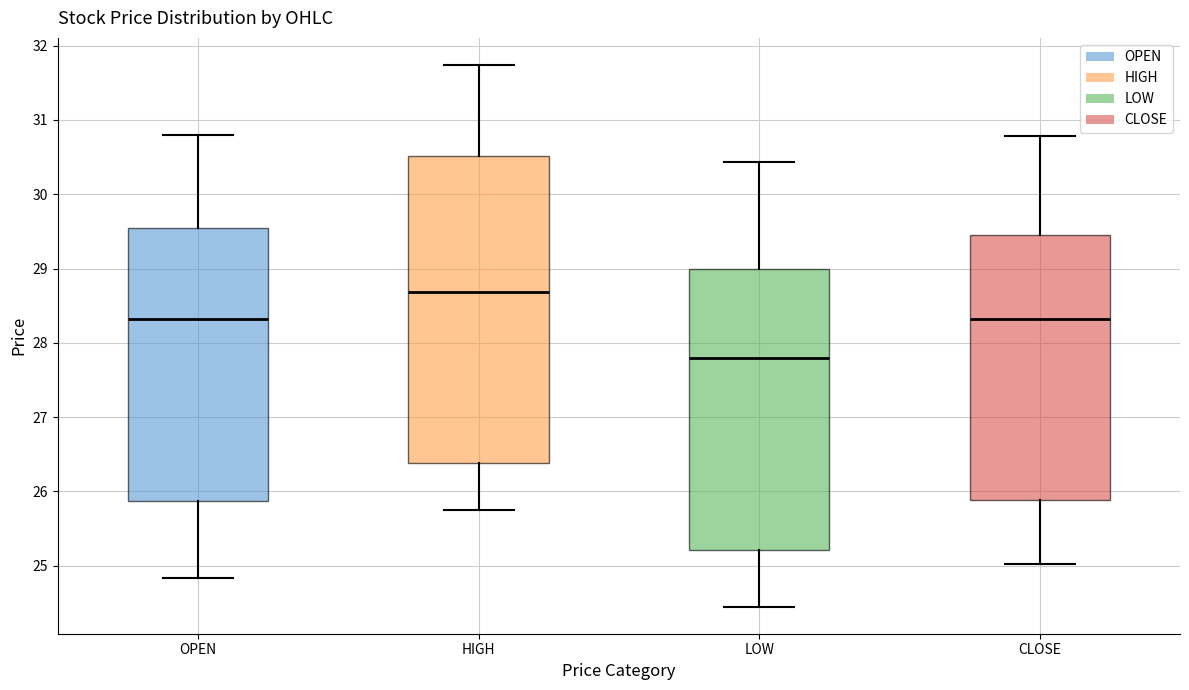

Comparing the boxes themselves (not the whiskers), which one is the tallest?

HIGH